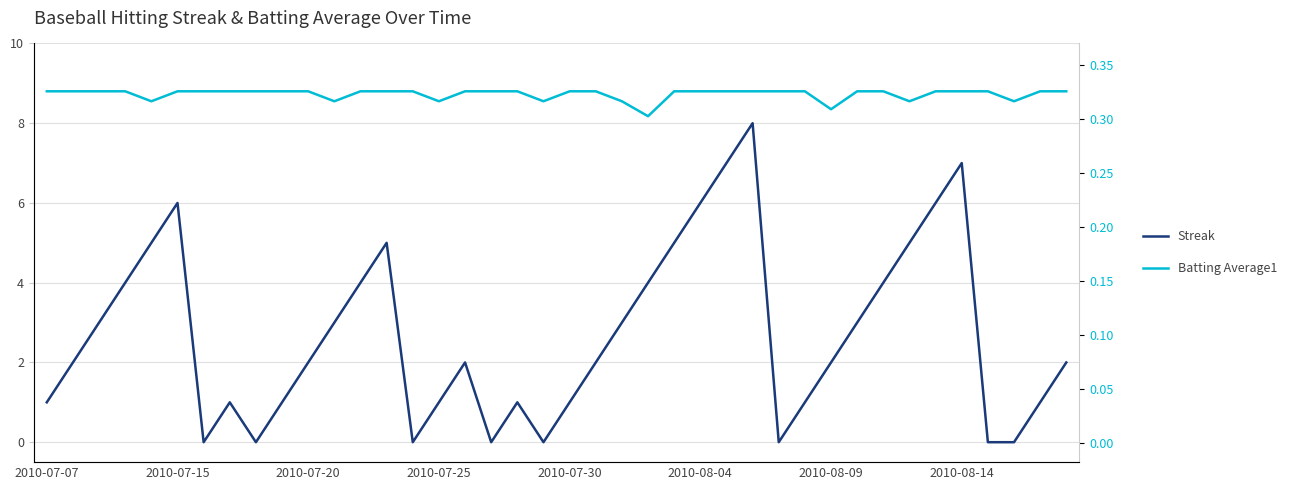

How many positive values does the Streak series have?

32